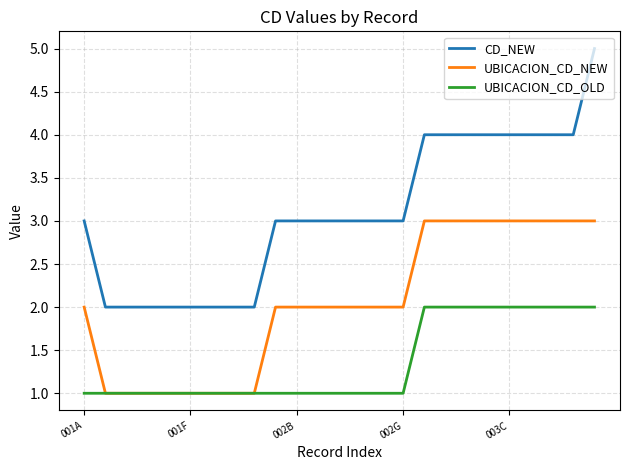

Which series has the widest spread of values?

CD_NEW